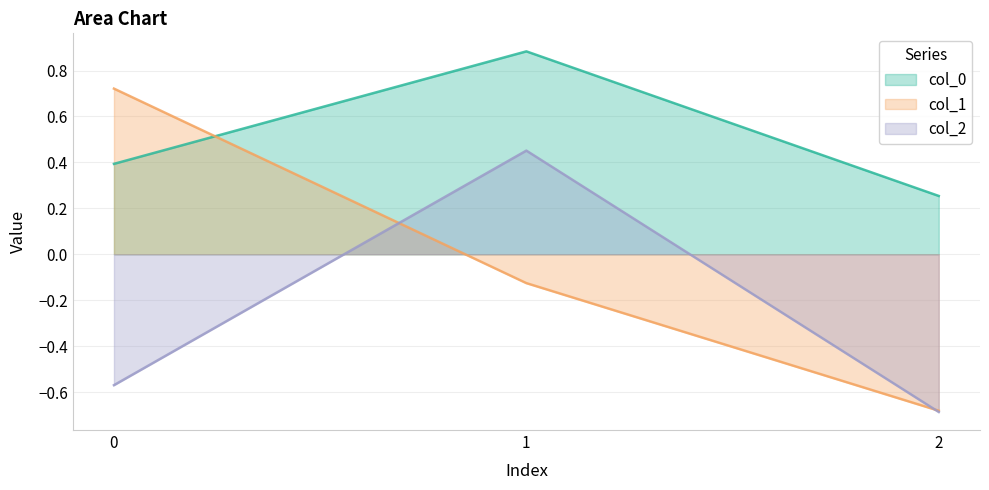

Reading right to left, extract all data points from this chart.

col_0: 0.3	0.9	0.4
col_1: -0.7	-0.1	0.7
col_2: -0.7	0.5	-0.6